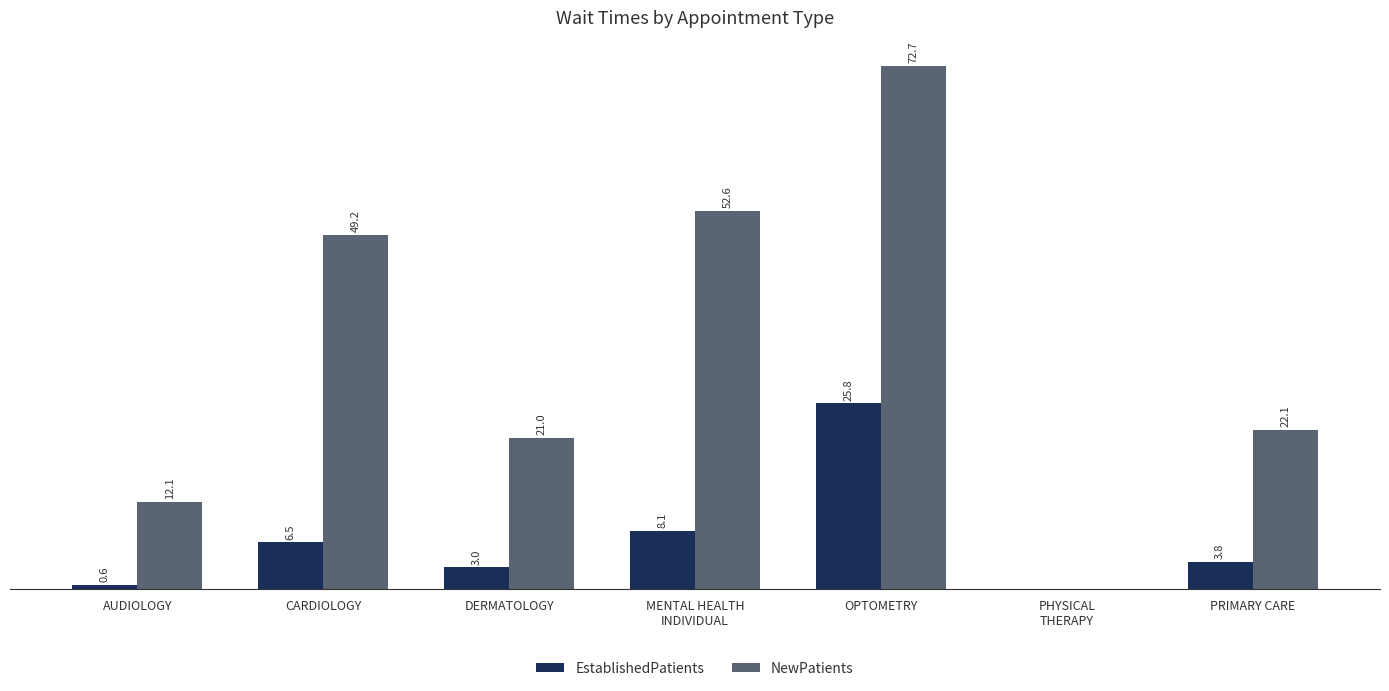

Which series has the widest spread of values?

NewPatients